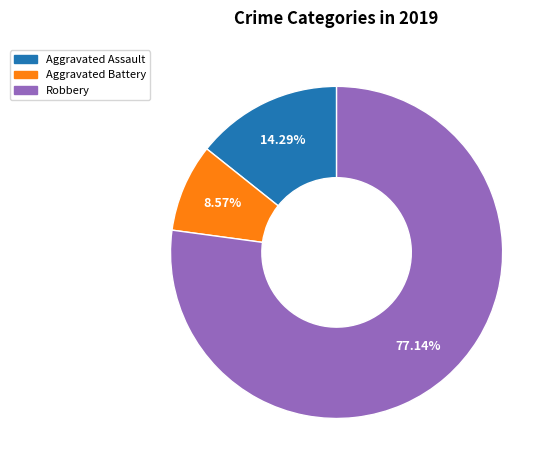

Count the number of slices in the pie.

3